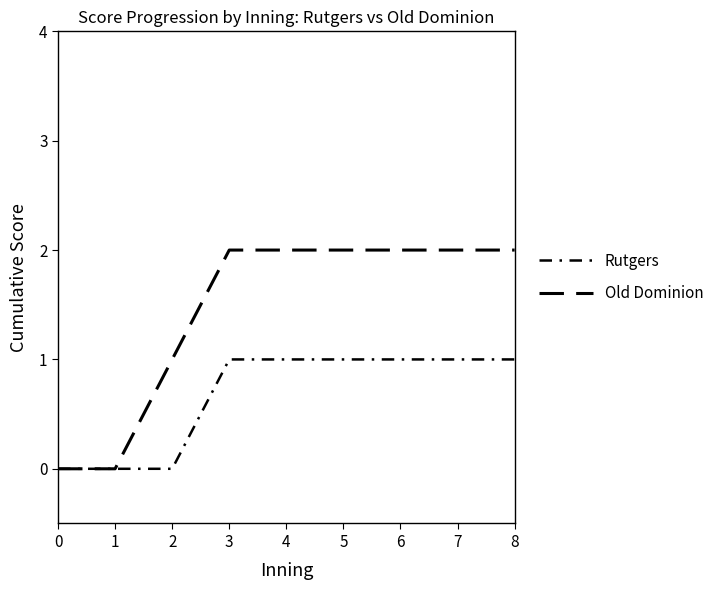

What is the maximum value for Old Dominion?

2